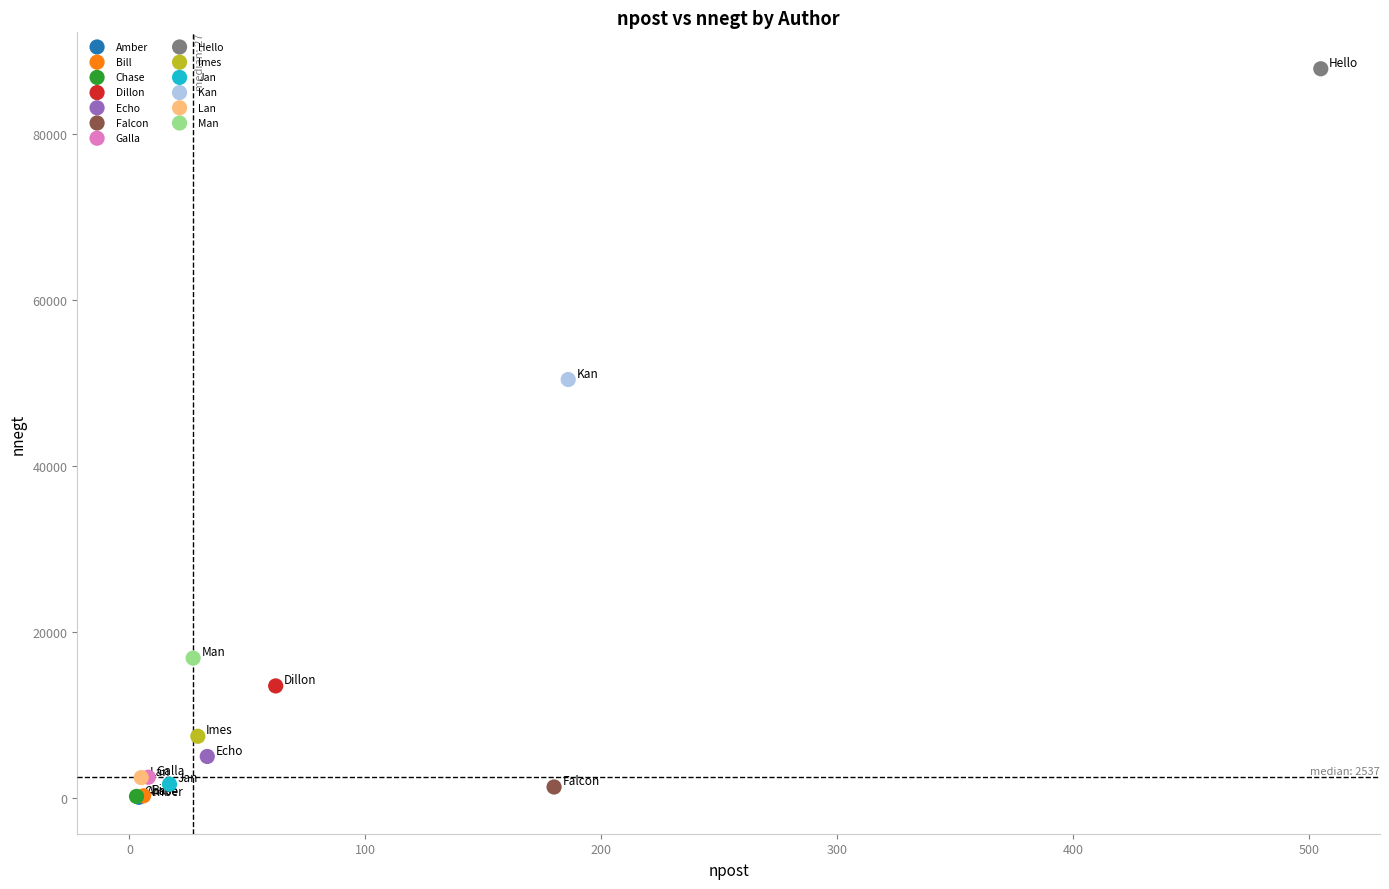

Which series reaches the maximum Y coordinate?

Hello